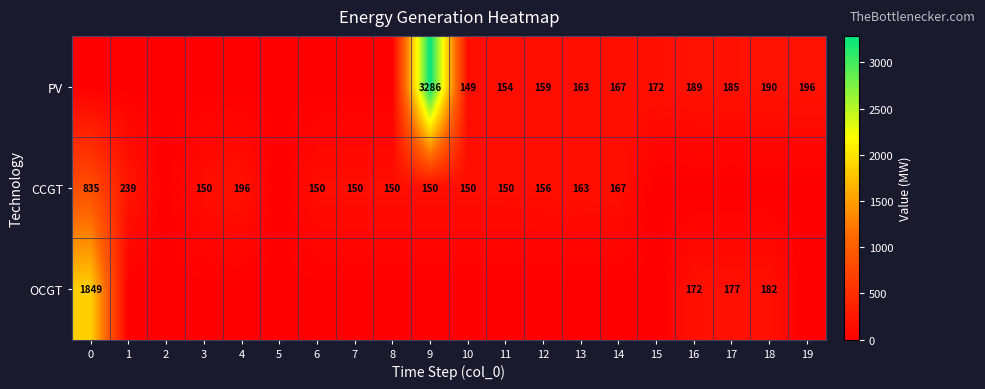

True or false: CCGT has a value of 150 at 10.

True